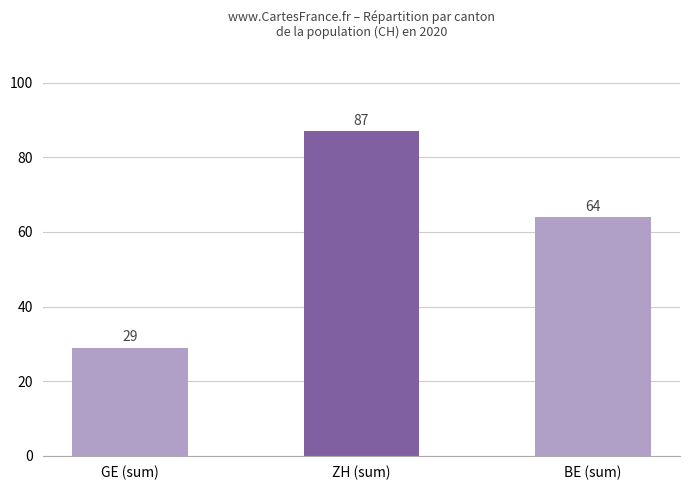

True or false: the data shows 17 at BE (sum).

False